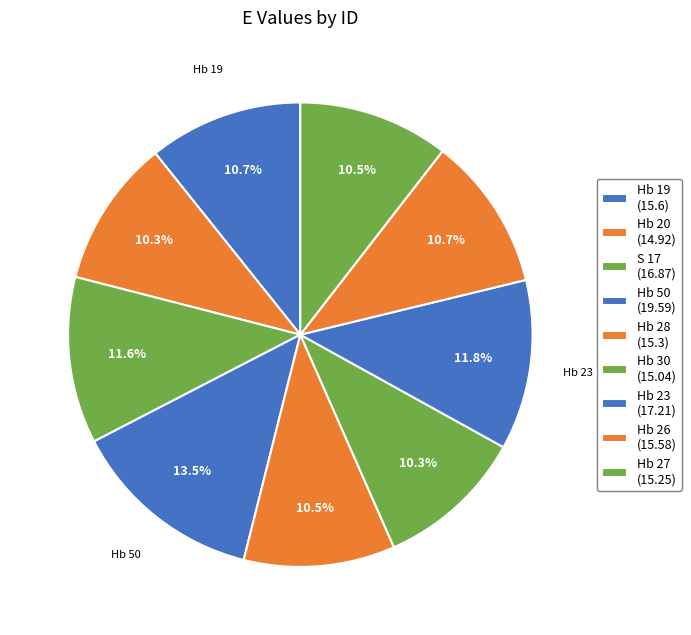

Does Hb 30 represent more than half of the total?

No